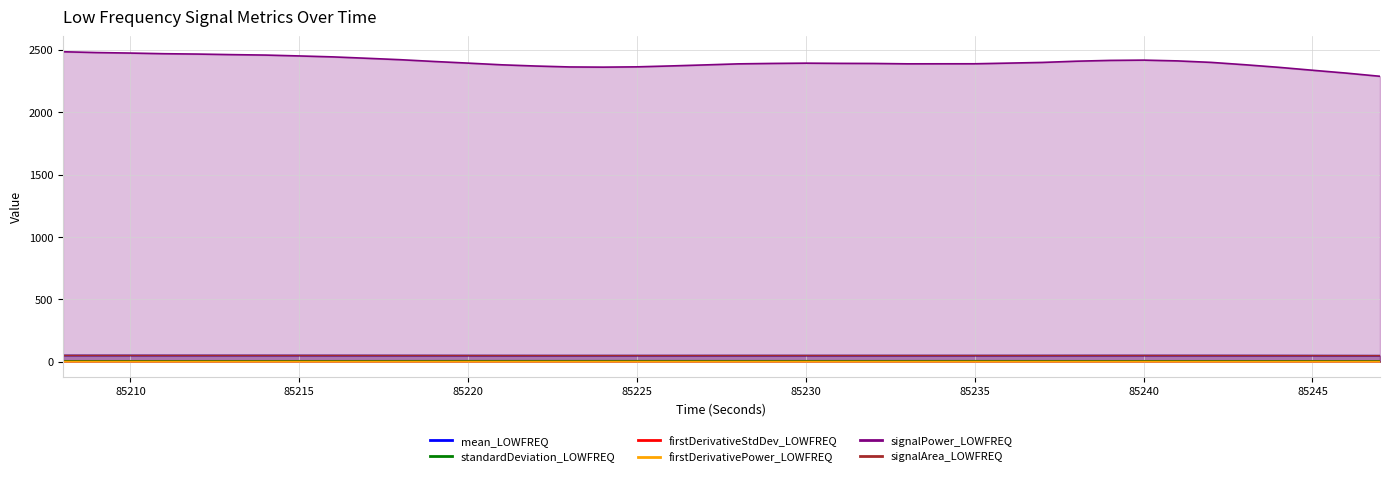

Reading left to right, transcribe all the data shown in this chart.

mean_LOWFREQ: 85208=49.4	85209=49.3	85210=49.3	85211=49.3	85212=49.2	85213=49.2	85214=49.1	85215=49.1	85216=48.9	85217=48.8	85218=48.7	85219=48.5	85220=48.4	85221=48.3	85222=48.2	85223=48.1	85224=48.1	85225=48.1	85226=48.2	85227=48.2	85228=48.3	85229=48.3	85230=48.3	85231=48.3	85232=48.3	85233=48.3	85234=48.3	85235=48.3	85236=48.4	85237=48.5	85238=48.6	85239=48.7	85240=48.7	85241=48.7	85242=48.6	85243=48.4	85244=48.2	85245=48.0	85246=47.8	85247=47.5
standardDeviation_LOWFREQ: 85208=6.3	85209=6.3	85210=6.4	85211=6.4	85212=6.4	85213=6.4	85214=6.4	85215=6.4	85216=6.5	85217=6.5	85218=6.6	85219=6.7	85220=6.8	85221=6.8	85222=6.9	85223=6.9	85224=6.9	85225=6.9	85226=6.8	85227=6.8	85228=6.7	85229=6.7	85230=6.7	85231=6.7	85232=6.7	85233=6.7	85234=6.8	85235=6.7	85236=6.7	85237=6.6	85238=6.5	85239=6.4	85240=6.4	85241=6.4	85242=6.4	85243=6.4	85244=6.3	85245=6.1	85246=6.0	85247=5.8
firstDerivativeStdDev_LOWFREQ: 85208=0.2	85209=0.2	85210=0.2	85211=0.2	85212=0.2	85213=0.2	85214=0.2	85215=0.2	85216=0.2	85217=0.2	85218=0.2	85219=0.2	85220=0.2	85221=0.2	85222=0.2	85223=0.2	85224=0.2	85225=0.2	85226=0.2	85227=0.2	85228=0.2	85229=0.2	85230=0.2	85231=0.2	85232=0.2	85233=0.2	85234=0.2	85235=0.2	85236=0.2	85237=0.2	85238=0.2	85239=0.2	85240=0.2	85241=0.2	85242=0.2	85243=0.2	85244=0.2	85245=0.2	85246=0.2	85247=0.2
firstDerivativePower_LOWFREQ: 85208=0.0	85209=0.0	85210=0.0	85211=0.0	85212=0.0	85213=0.0	85214=0.0	85215=0.0	85216=0.0	85217=0.0	85218=0.0	85219=0.0	85220=0.0	85221=0.0	85222=0.0	85223=0.0	85224=0.0	85225=0.0	85226=0.0	85227=0.0	85228=0.0	85229=0.0	85230=0.0	85231=0.0	85232=0.0	85233=0.0	85234=0.0	85235=0.0	85236=0.0	85237=0.0	85238=0.0	85239=0.0	85240=0.0	85241=0.0	85242=0.0	85243=0.0	85244=0.0	85245=0.0	85246=0.0	85247=0.0
signalPower_LOWFREQ: 85208=2484.4	85209=2477.9	85210=2473.8	85211=2468.6	85212=2465.7	85213=2461.3	85214=2457.7	85215=2450.7	85216=2443.1	85217=2432.1	85218=2420.5	85219=2406.3	85220=2393.2	85221=2379.6	85222=2369.9	85223=2362.5	85224=2361.0	85225=2363.3	85226=2370.7	85227=2378.8	85228=2387.3	85229=2390.7	85230=2392.9	85231=2391.2	85232=2390.4	85233=2387.5	85234=2387.8	85235=2387.9	85236=2393.2	85237=2398.7	85238=2408.5	85239=2415.0	85240=2417.3	85241=2411.0	85242=2399.1	85243=2380.2	85244=2359.6	85245=2336.0	85246=2313.2	85247=2287.6
signalArea_LOWFREQ: 85208=49.4	85209=49.4	85210=49.3	85211=49.3	85212=49.2	85213=49.2	85214=49.2	85215=49.1	85216=49.0	85217=48.9	85218=48.8	85219=48.6	85220=48.5	85221=48.3	85222=48.2	85223=48.1	85224=48.1	85225=48.1	85226=48.2	85227=48.3	85228=48.4	85229=48.4	85230=48.5	85231=48.4	85232=48.4	85233=48.4	85234=48.4	85235=48.4	85236=48.5	85237=48.5	85238=48.7	85239=48.7	85240=48.8	85241=48.7	85242=48.6	85243=48.4	85244=48.2	85245=48.0	85246=47.7	85247=47.5